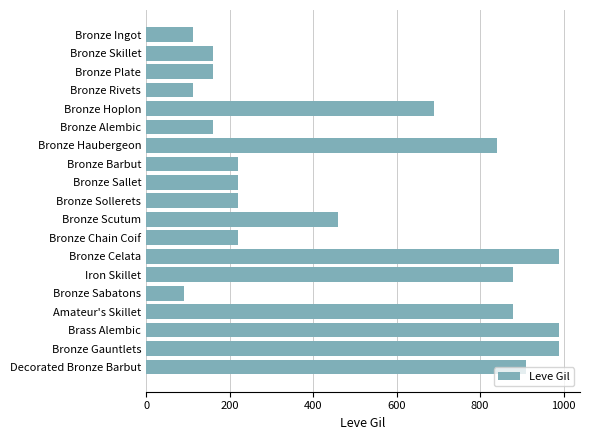

Where is the data nearest to the value 540?

Bronze Scutum